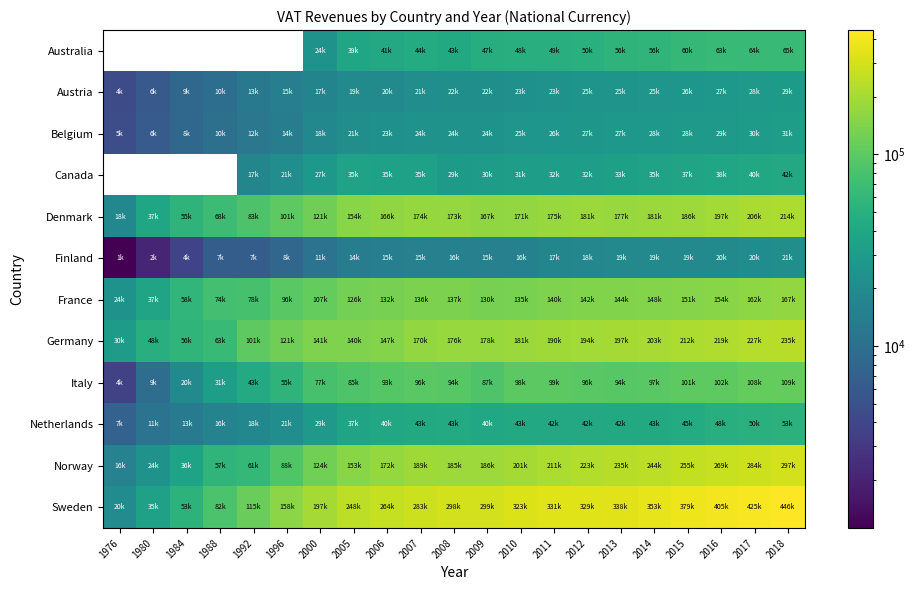

What is the approximate value of France at 2009?

129972.0